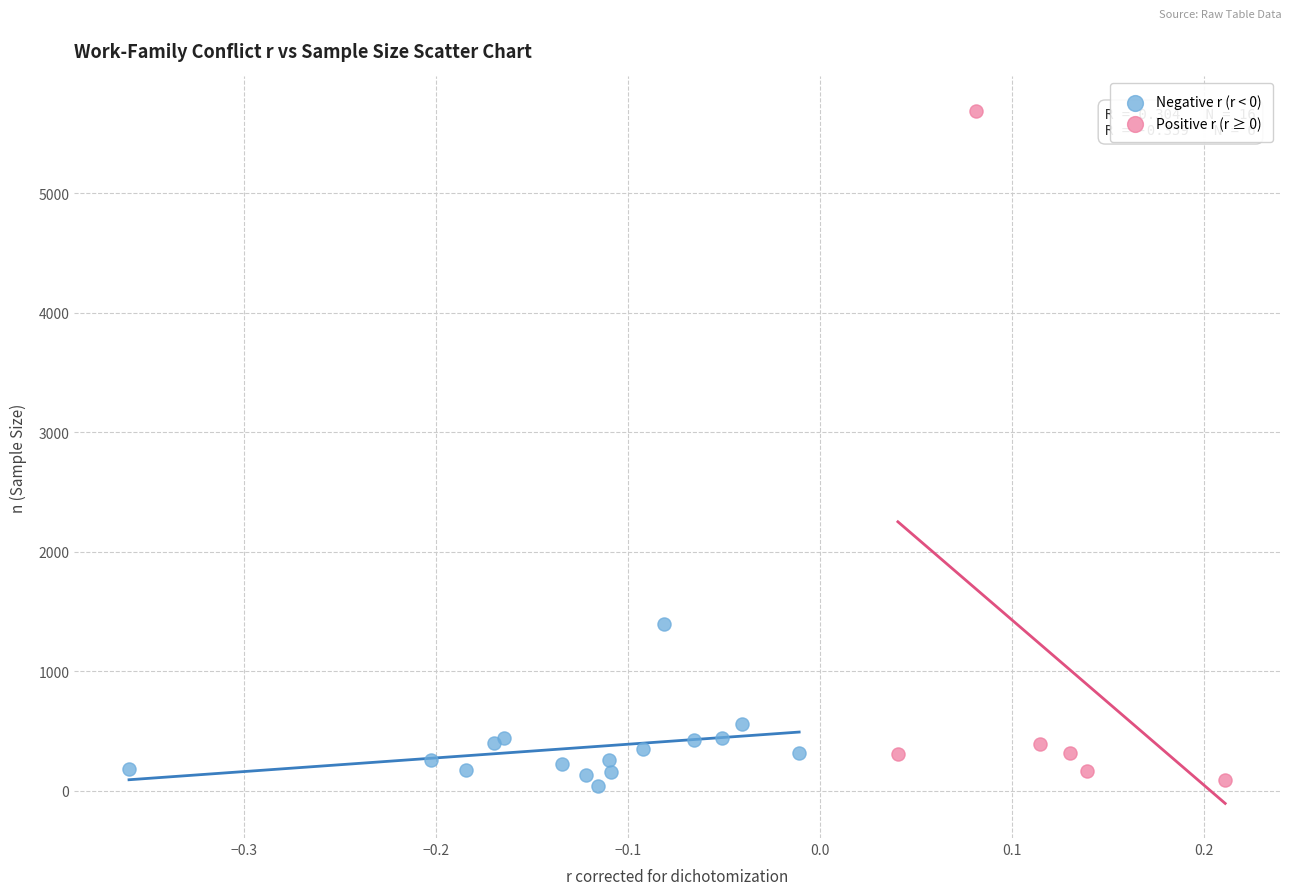

Which series reaches the minimum Y coordinate?

Negative r (r < 0)